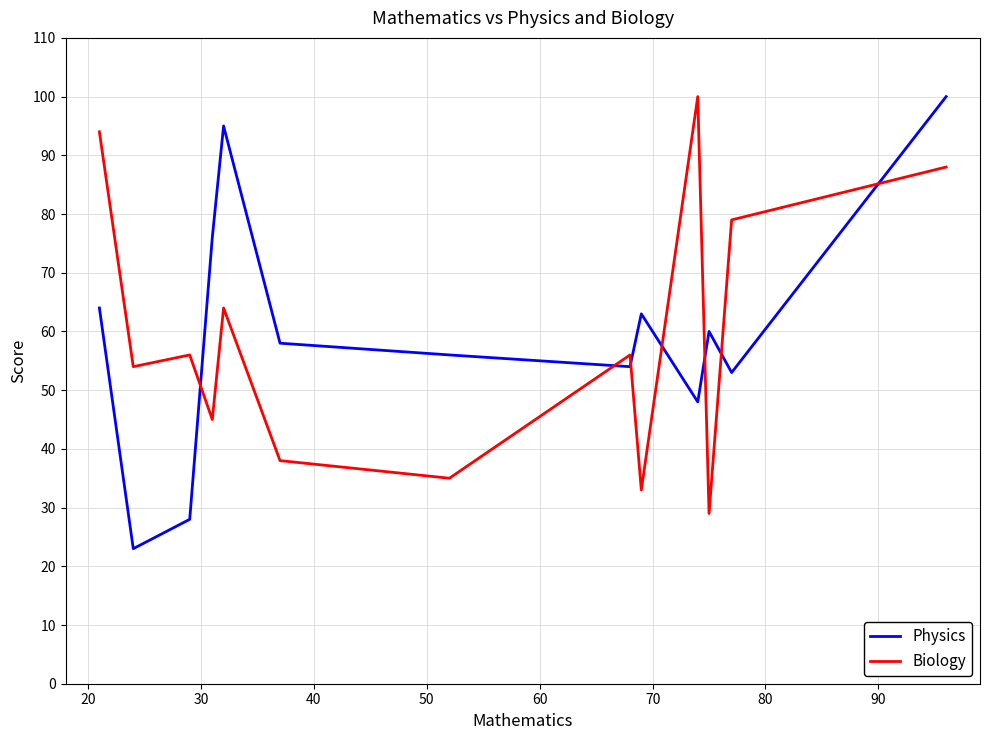

Which series ends up on top after the final intersection of Physics and Biology?

Physics